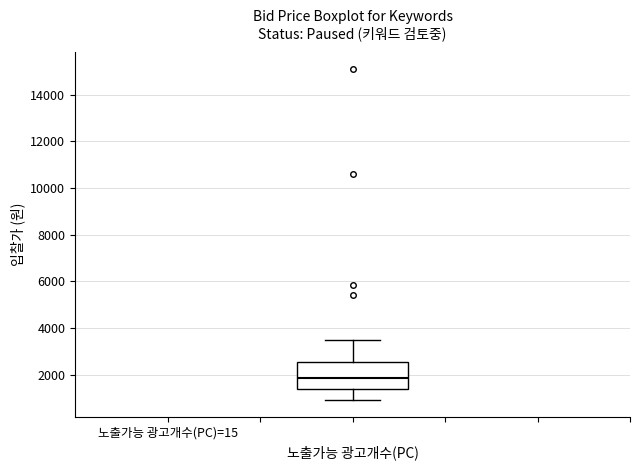

Read this box plot against the y-axis: the position of the median line, the range covered by the box, and the ends of both whiskers. The values are not printed on the chart, so give them approximately, as read against the axis.

median 1800, box 1400 to 2600, whiskers 1000 to 3600